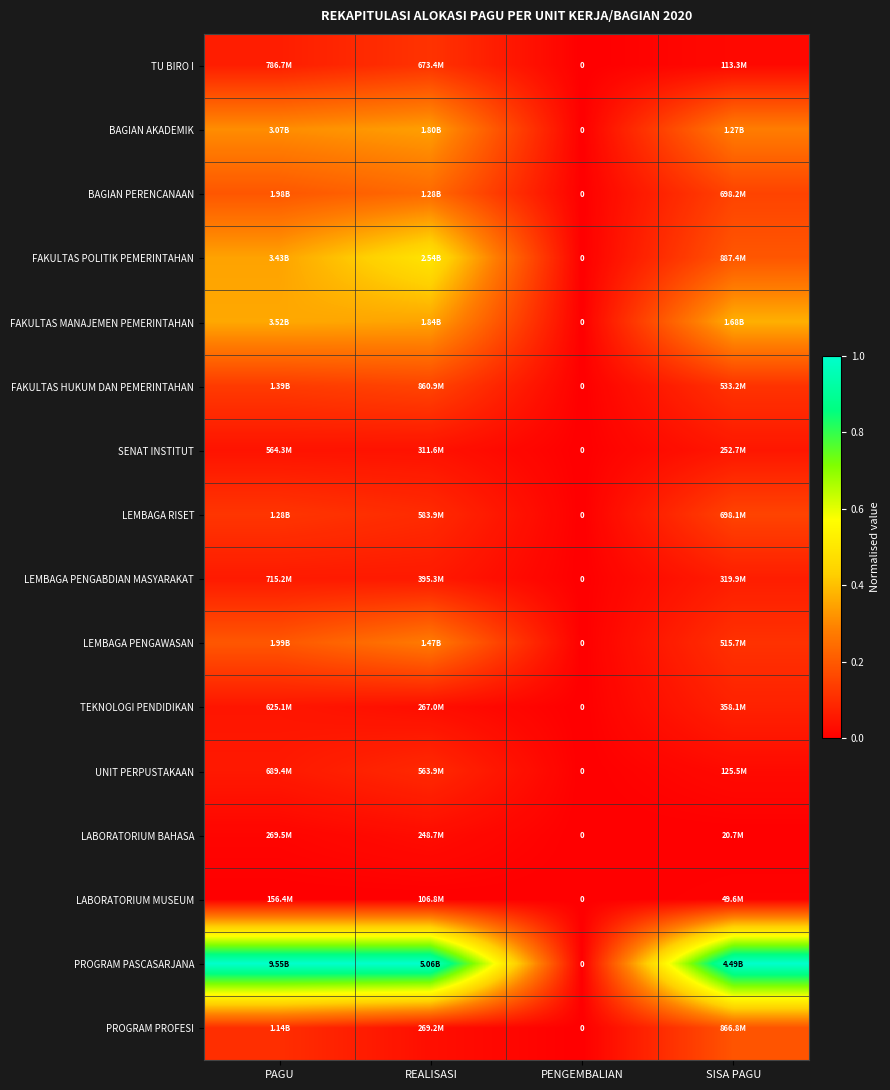

At how many categories does at least one series exceed 0?

3